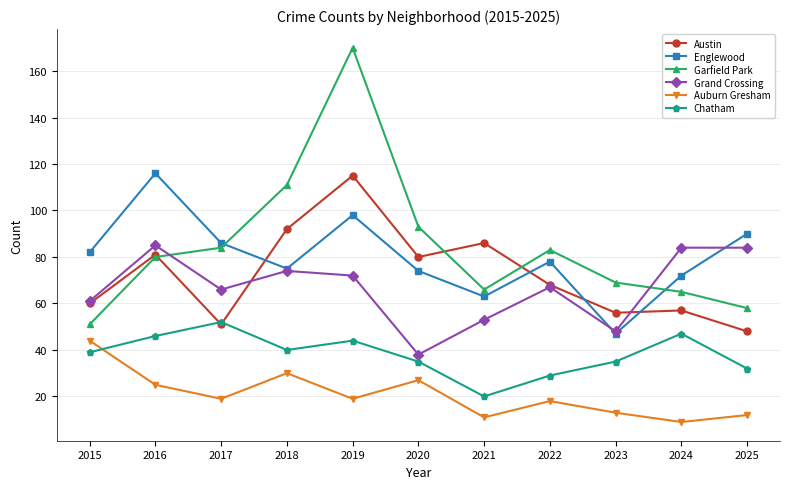

What is the difference between the highest and lowest values at 2021?

75